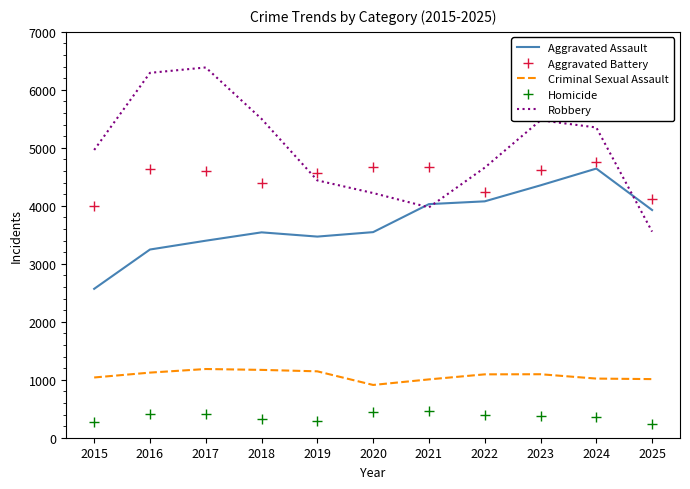

What is the maximum value for Homicide?

454